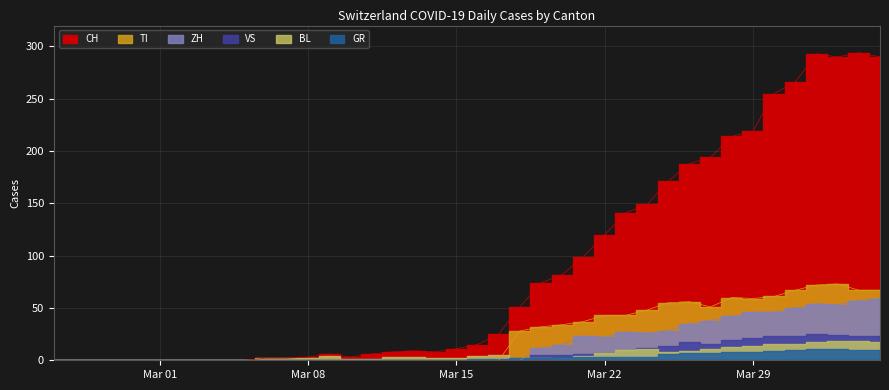

What is the label of the 23rd point from the right?

2020-03-13